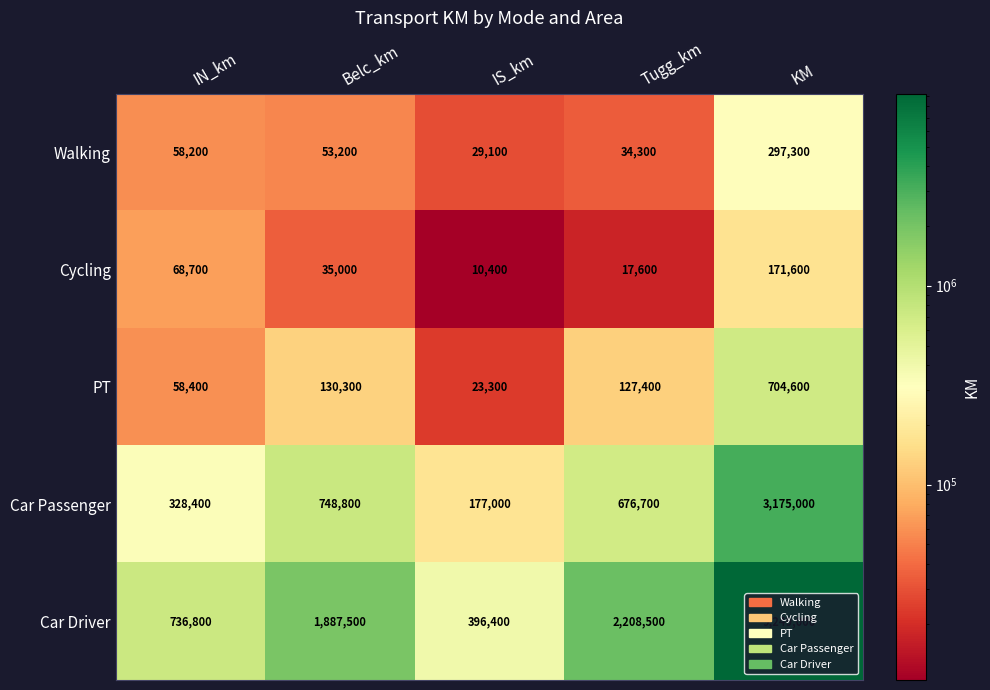

Which category has the highest value across all series?

KM